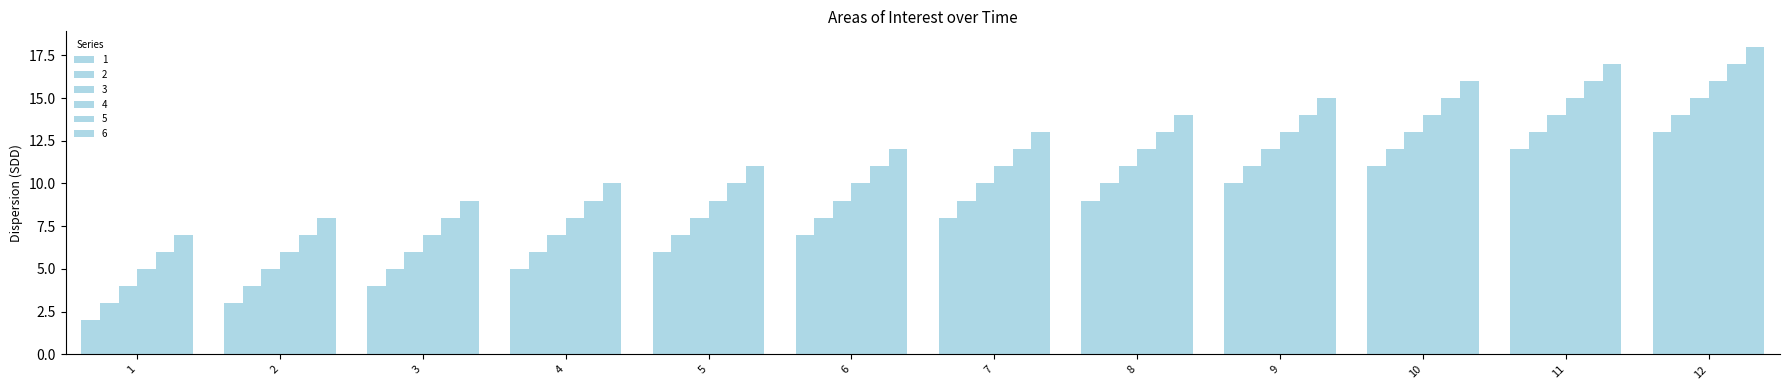

How many groups of bars are there?

12